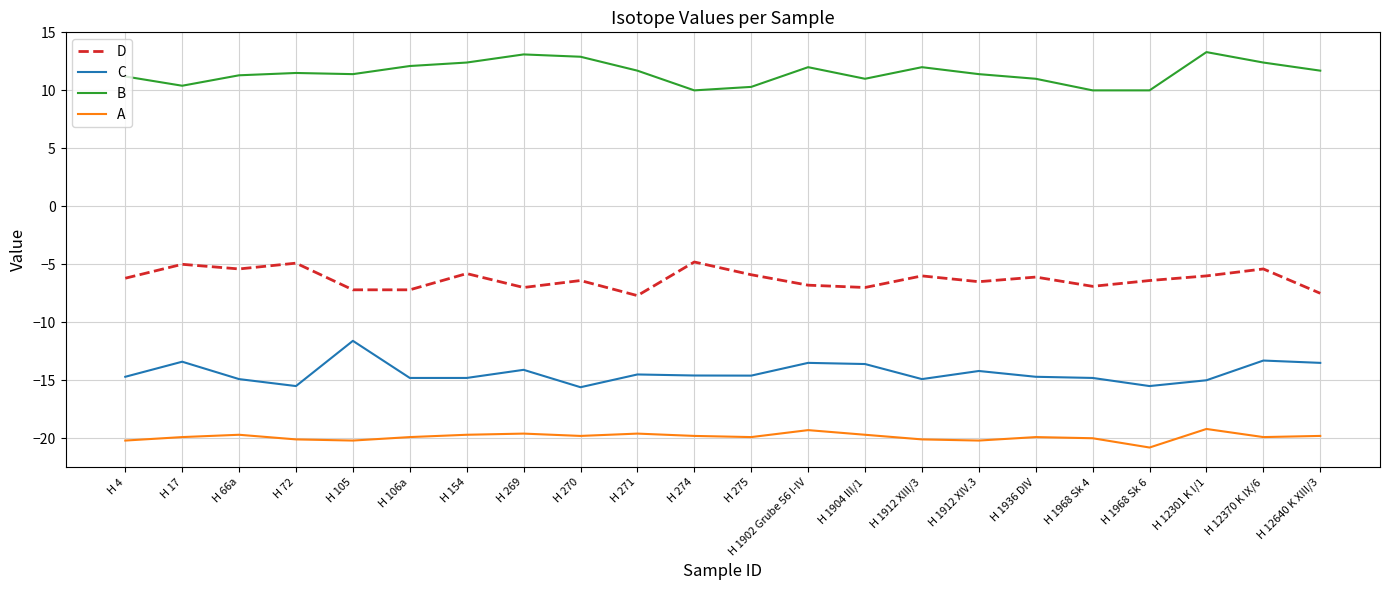

What position from the right is H 105?

18